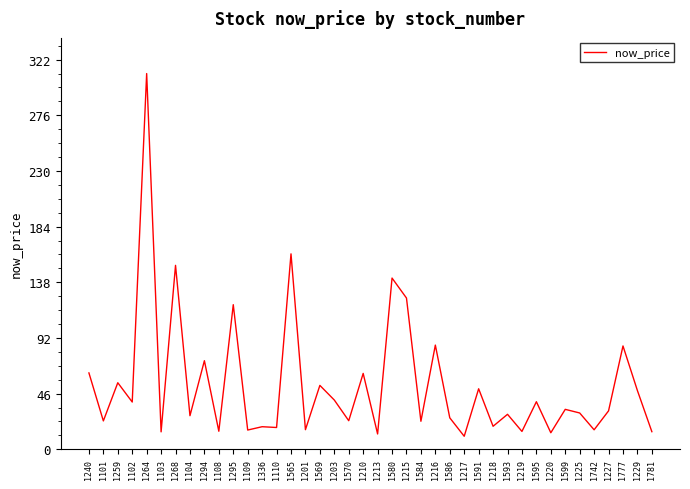

What is the difference between the values at 1595 and 1240?

23.8